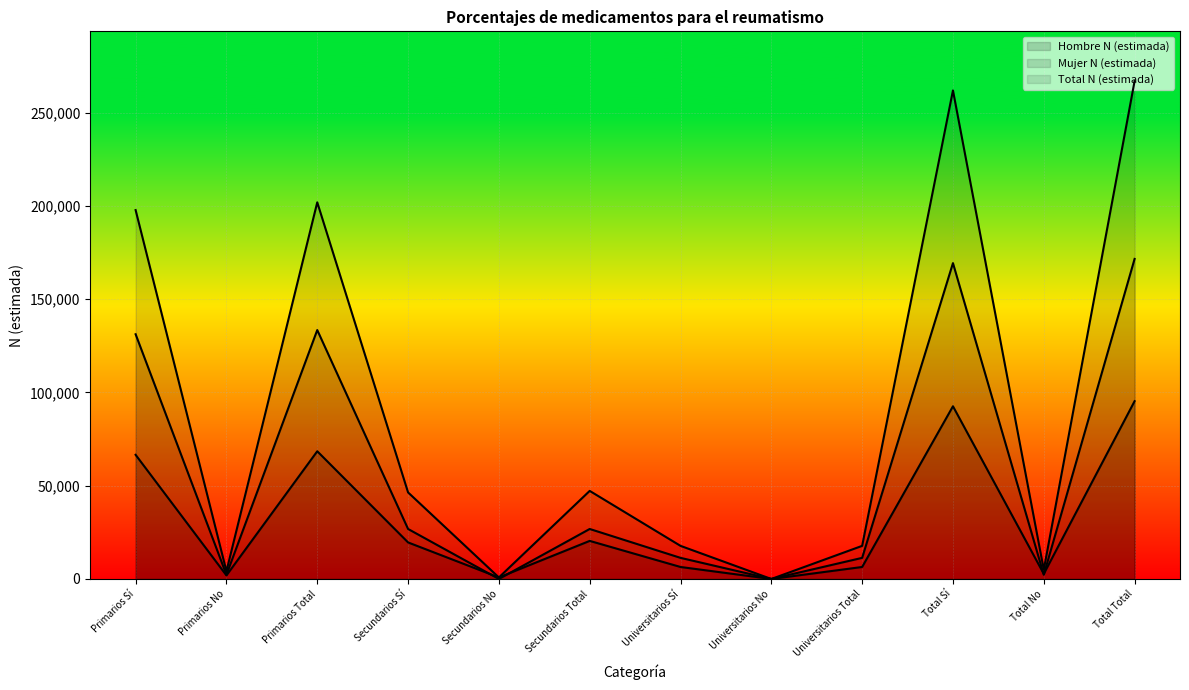

At Primarios Sí, list the series in order from largest to smallest.

Total N (estimada), Mujer N (estimada), Hombre N (estimada)